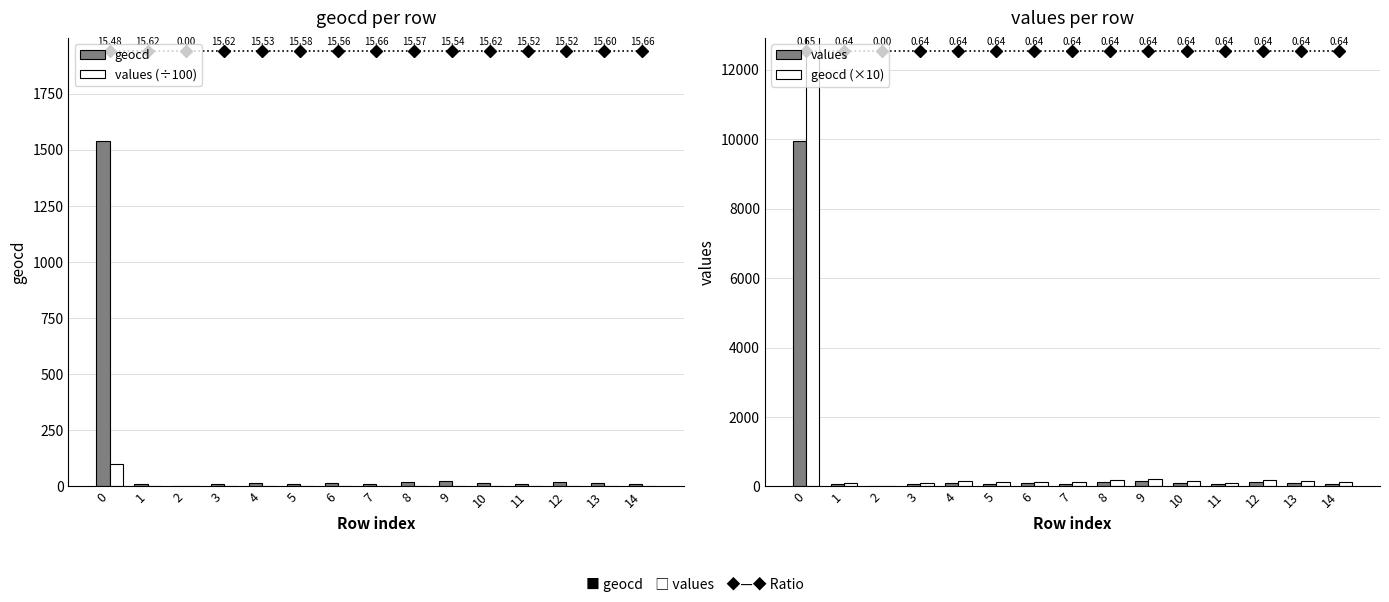

Is it true that geocd (×10) equals 67.9 at 10?

False